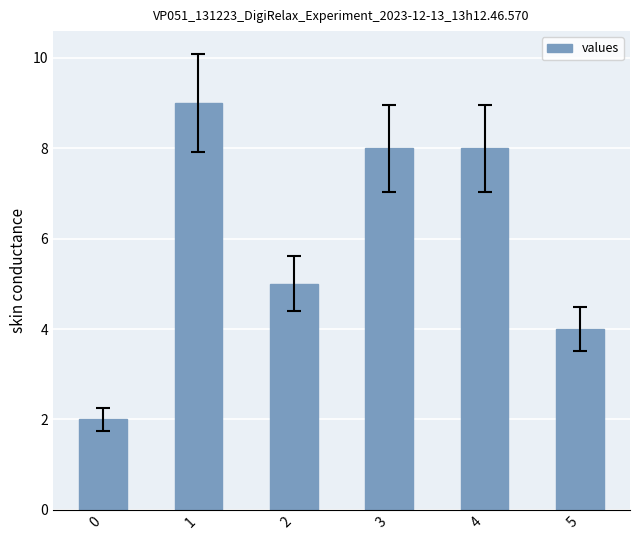

Which category has the highest value across all series?

1